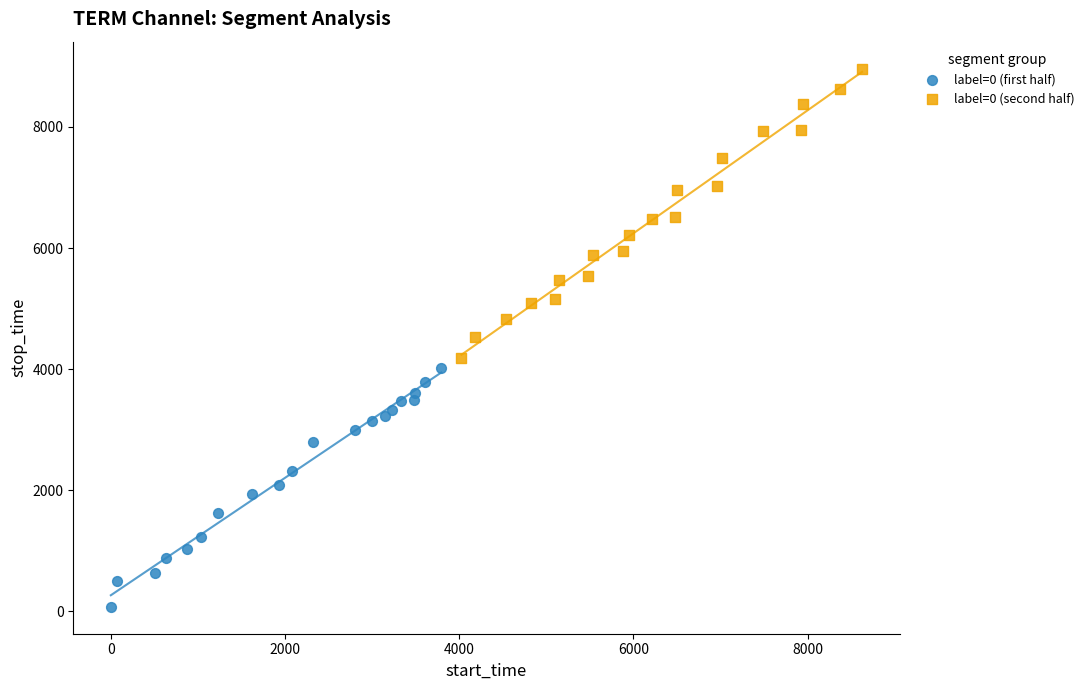

Which series reaches the minimum Y coordinate?

label=0 (first half)